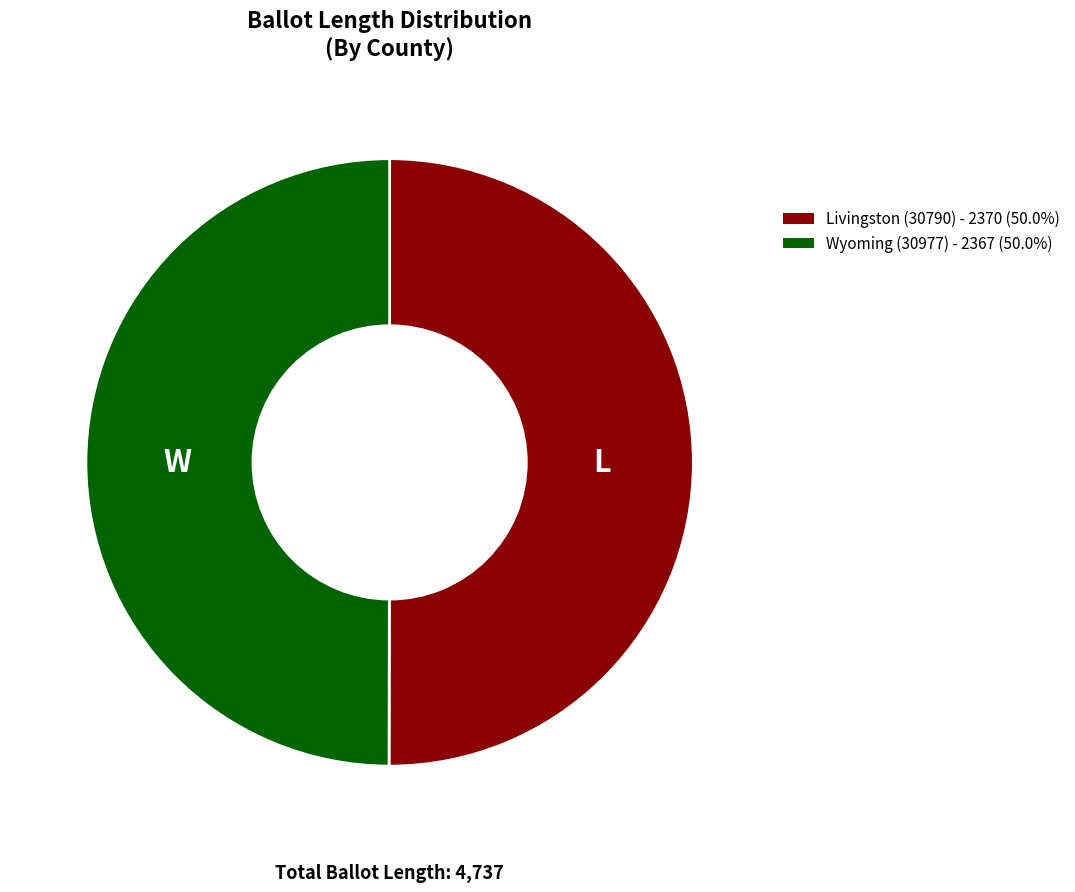

What is the ratio of the value at Wyoming (30977) - 2367 (50.0%) to the value at Livingston (30790) - 2370 (50.0%)?

1.0